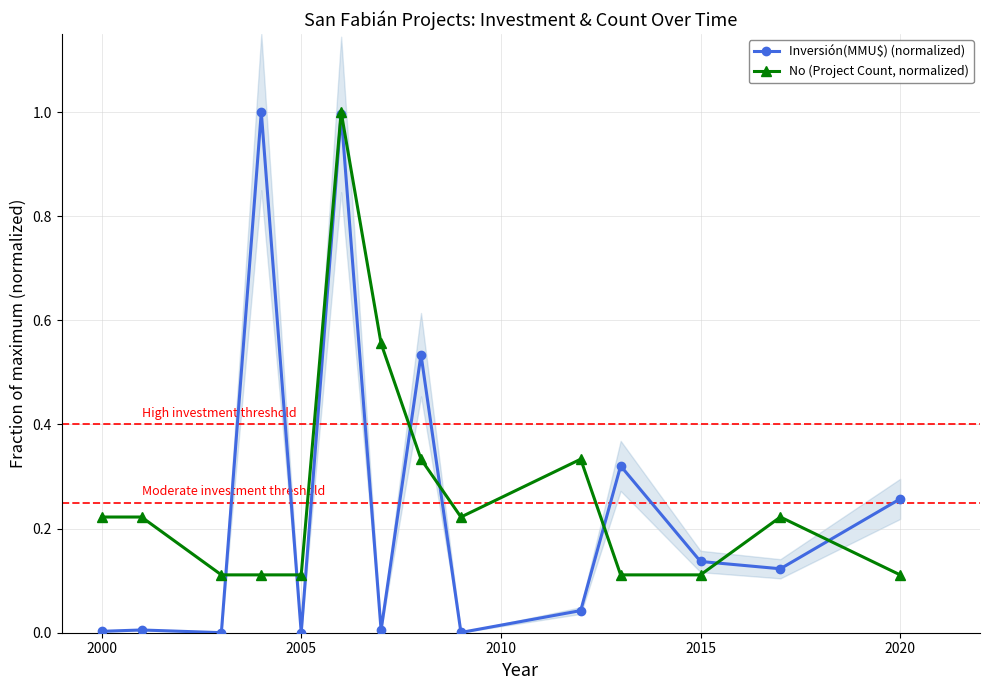

Is it true that Inversión(MMU$) (normalized) equals 0.0 at 2000?

True